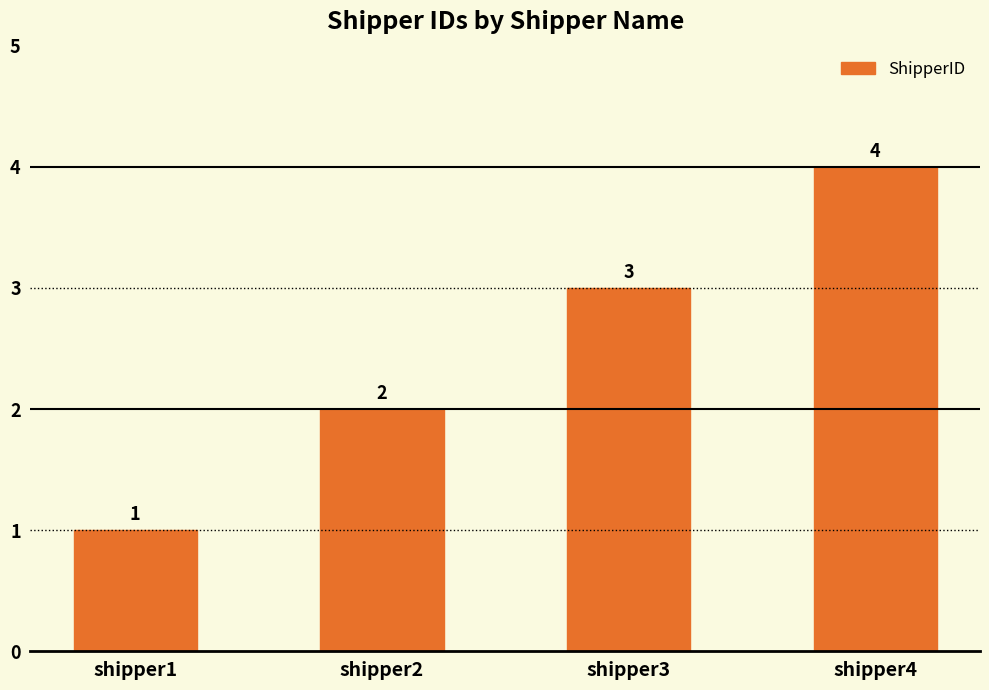

The chart shows a value of 1 at shipper1. True or false?

True